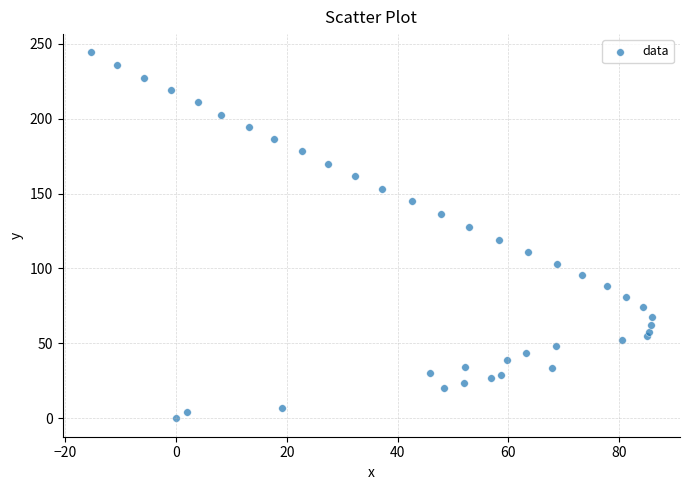

What is the range of X values (max minus min)?

101.3